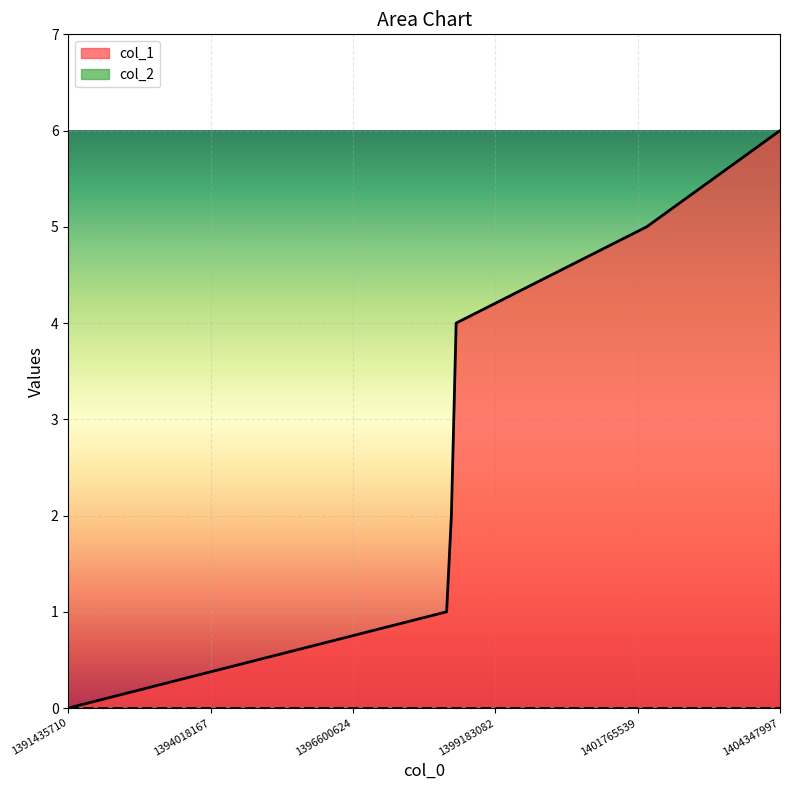

Between 1391435710 and 1398299989, which is larger?

1398299989